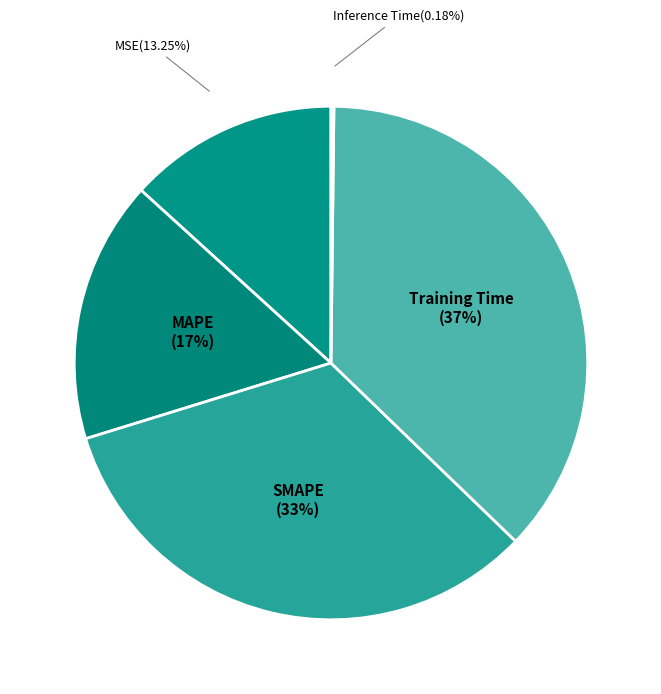

Which slice is the largest?

Training Time